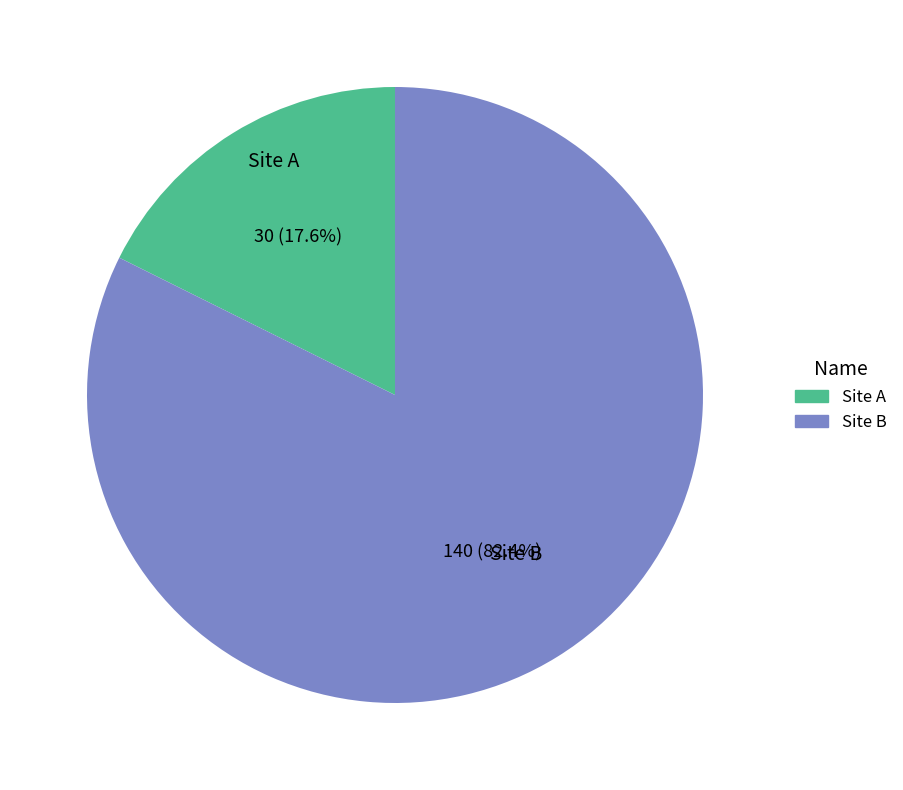

Rank the categories by value from highest to lowest.

Site B, Site A